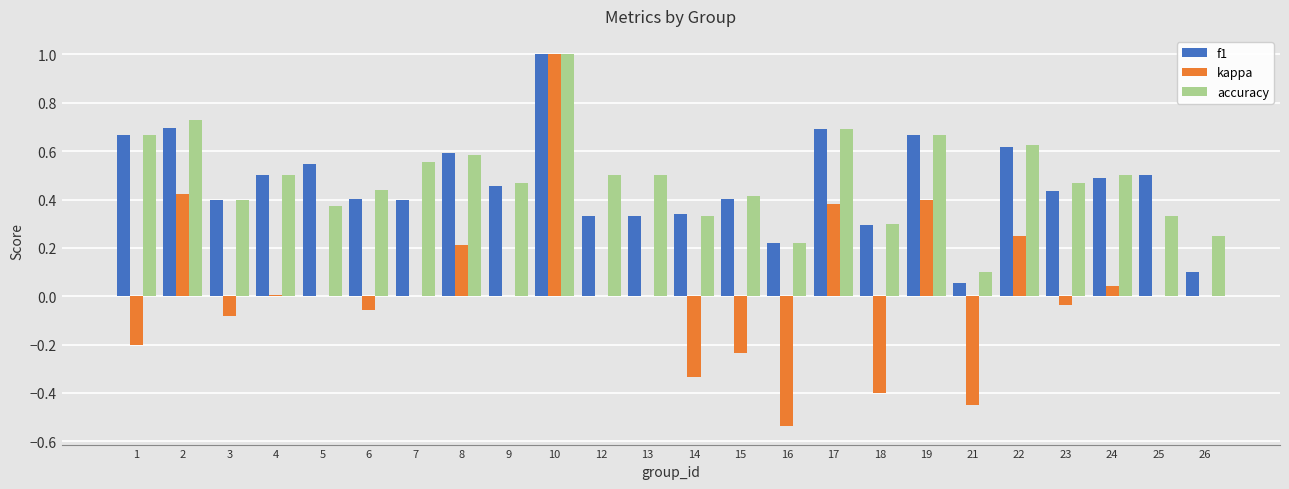

What is the greatest value displayed?

1.0